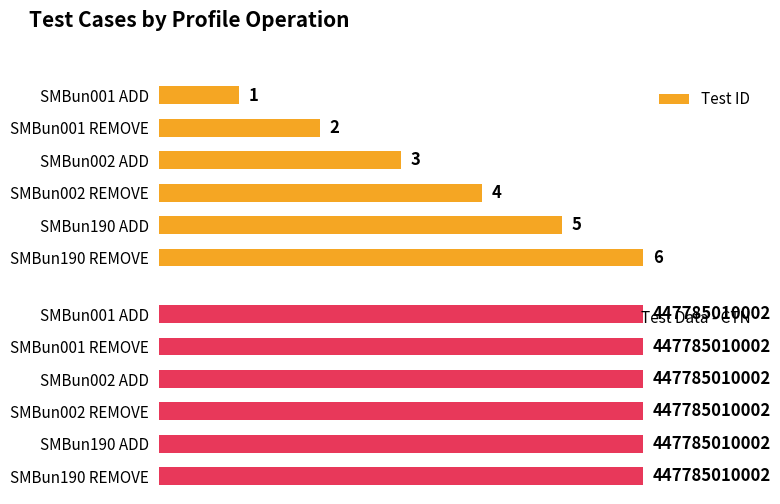

Is it true that Test ID equals 5.7 at SMBun002 REMOVE?

False